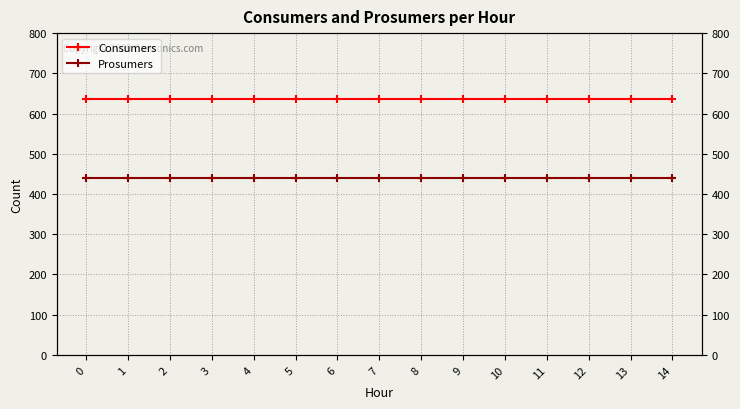

What is the average value of the Prosumers series?

440